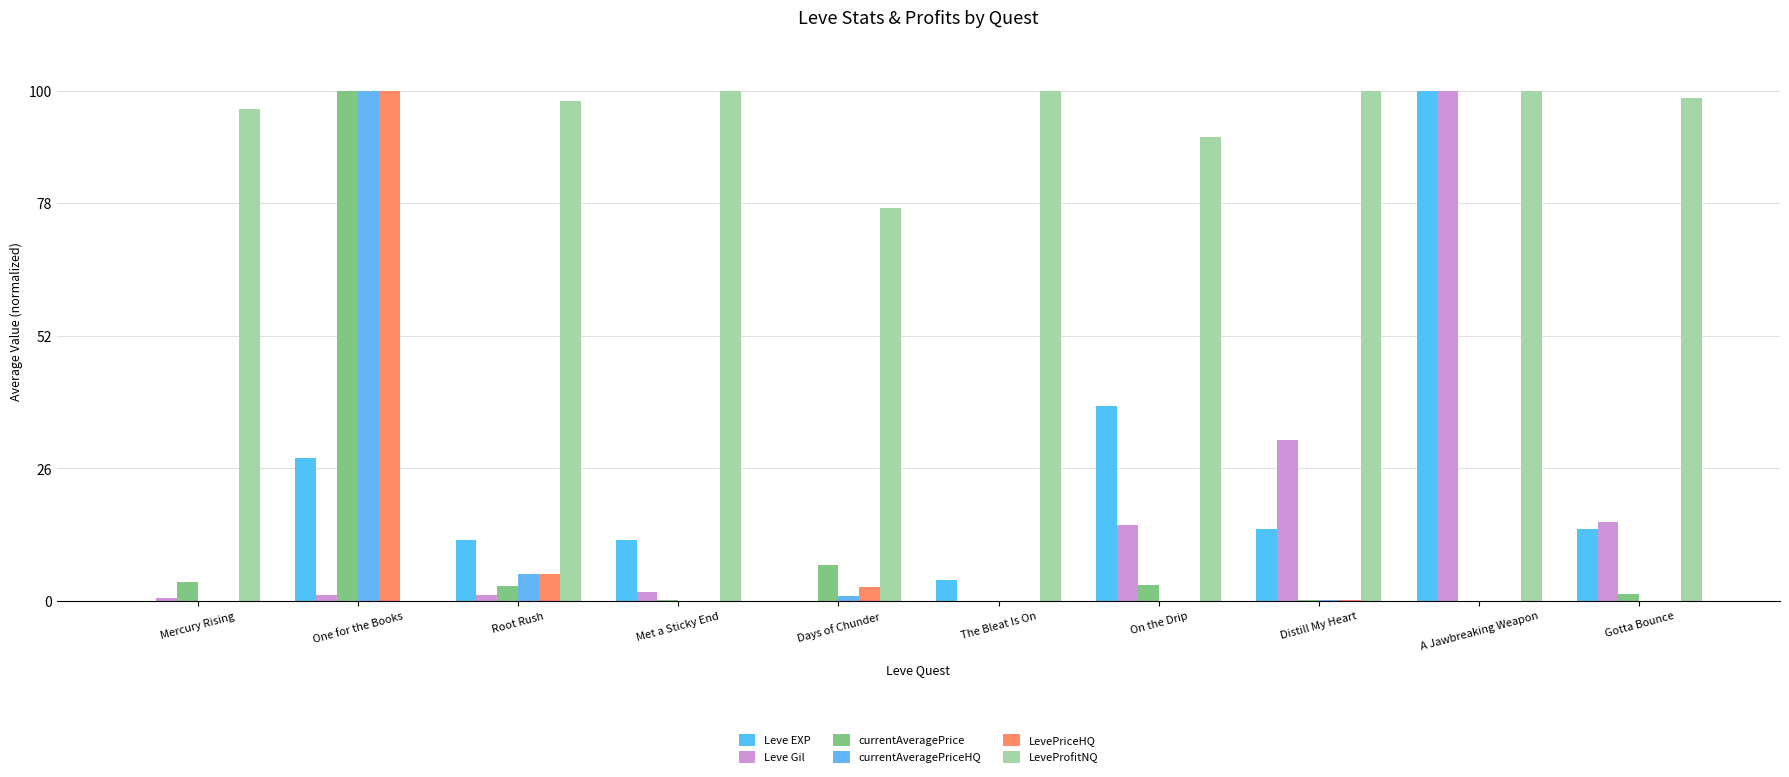

Where is Leve EXP nearest to the value 50?

On the Drip